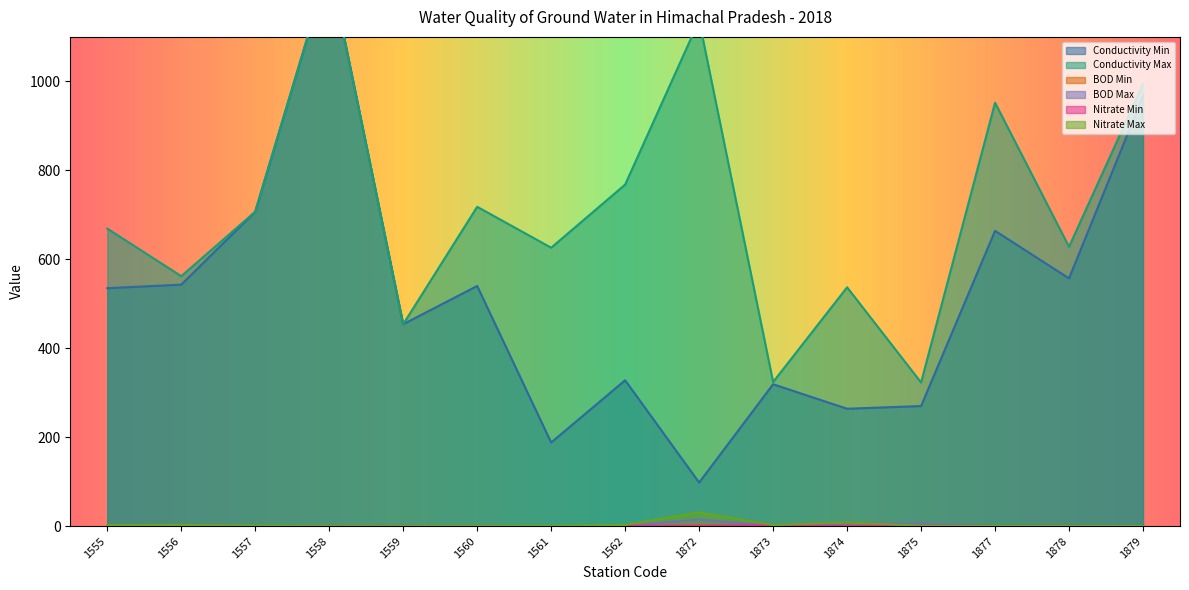

How many categories are shown in the chart?

15